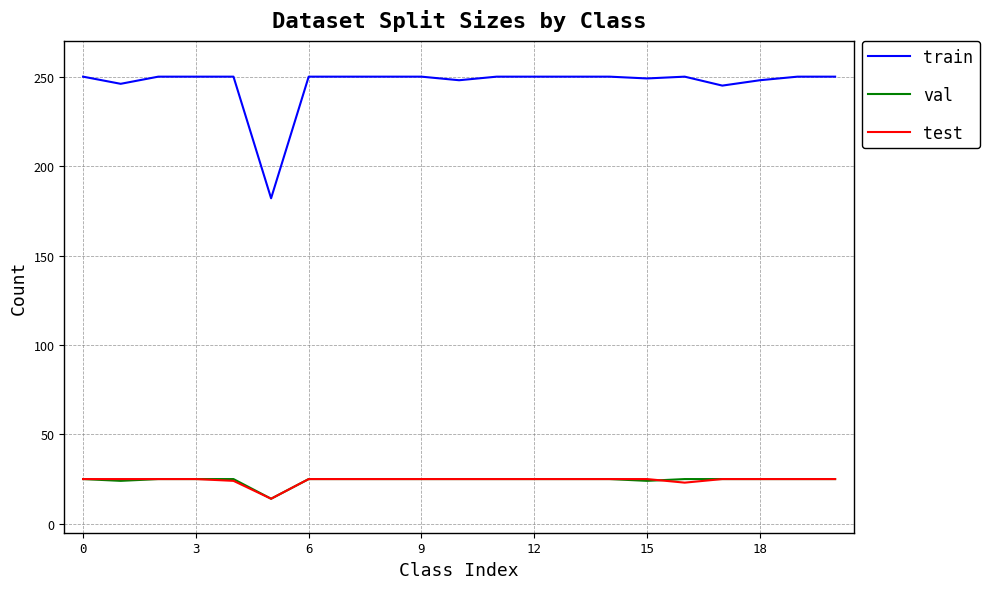

What is the lowest value of the train series?

182